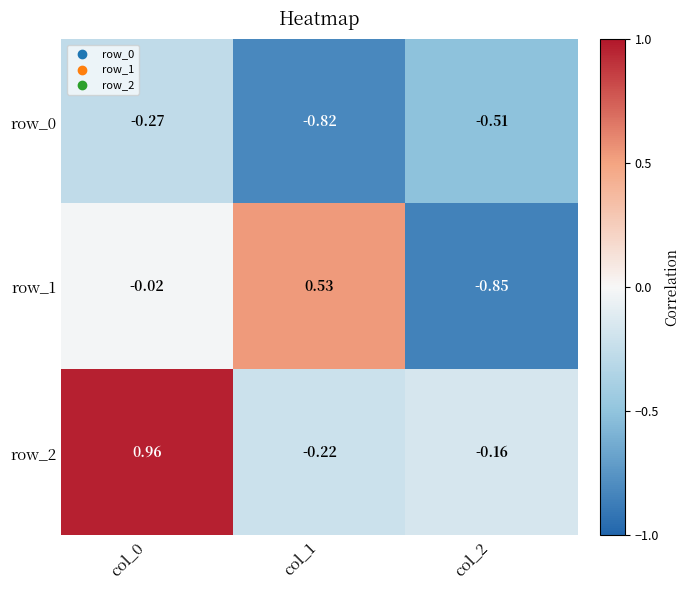

Is the value of row_2 at col_1 greater than the value of row_1 at col_2?

Yes